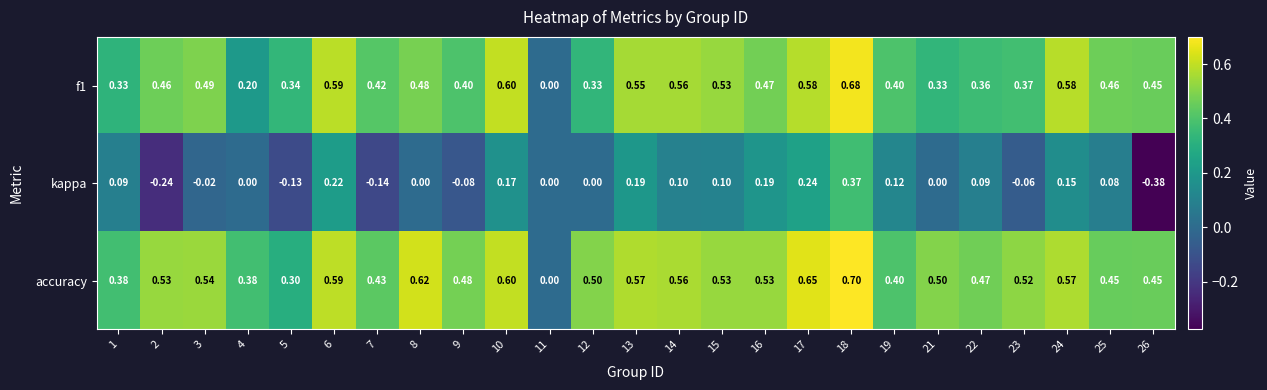

How many distinct data groups are displayed?

3